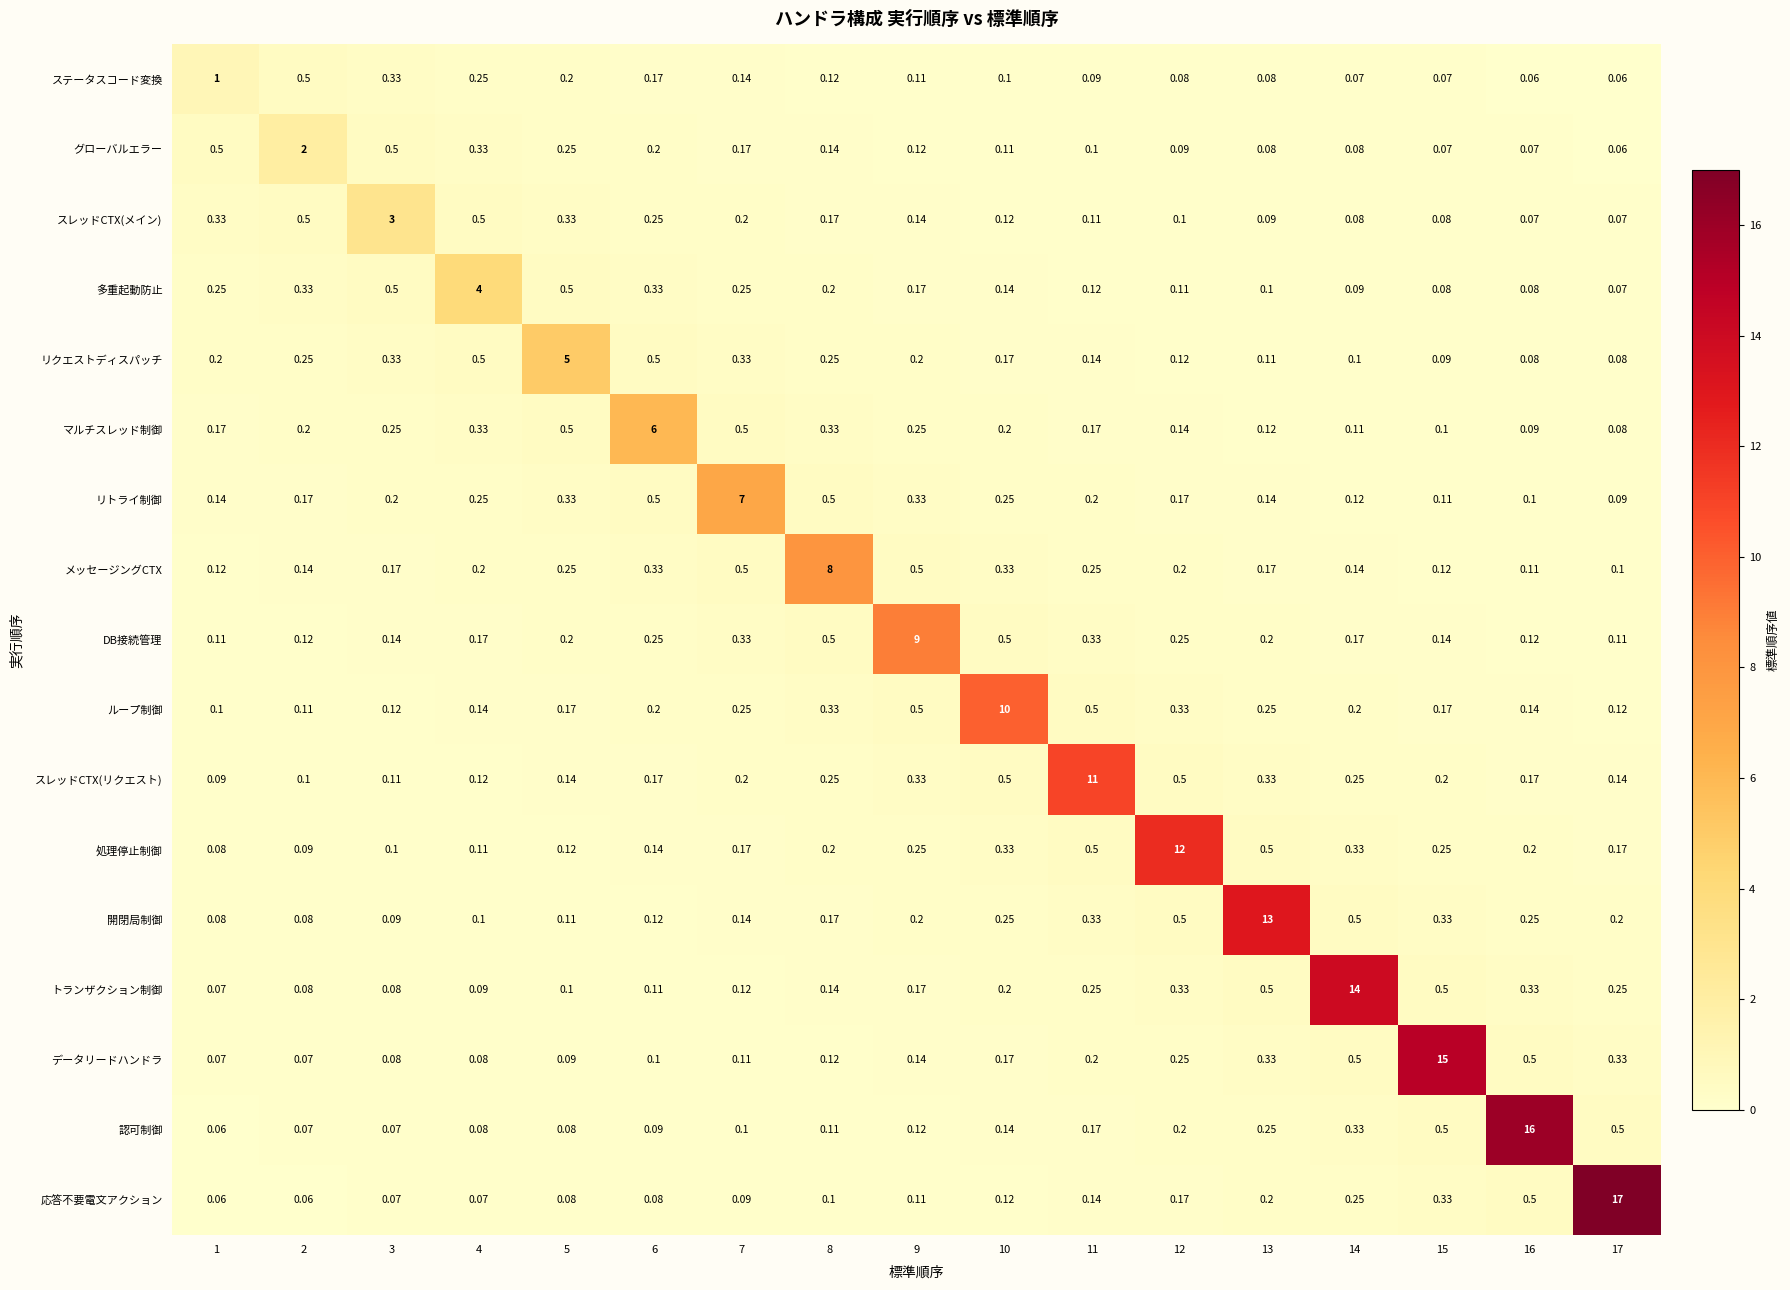

Which series has the largest total across all categories?

応答不要電文アクション